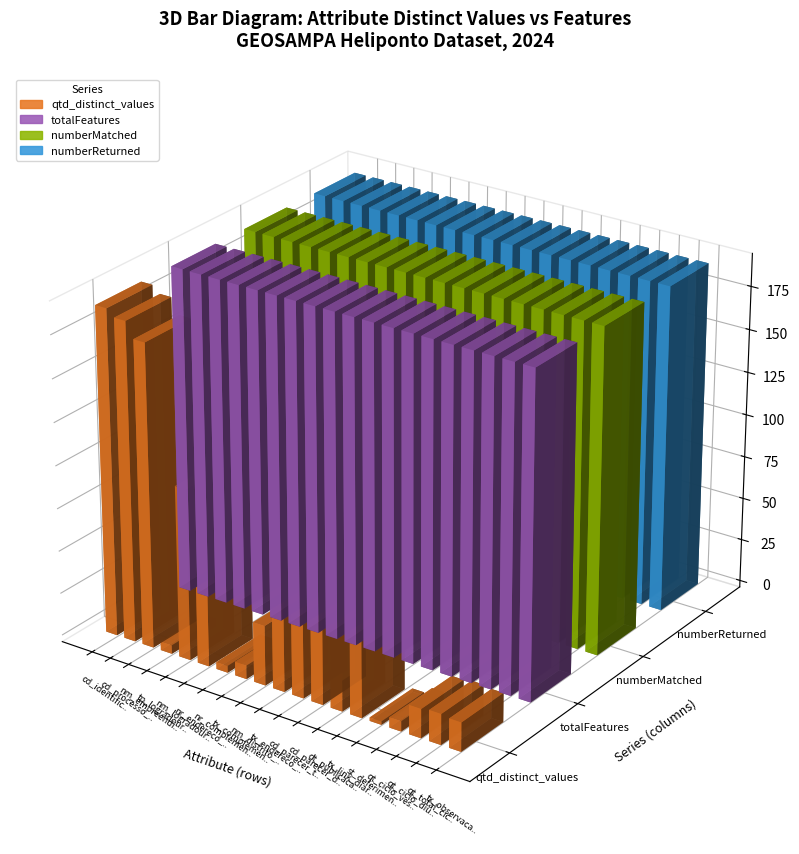

What is the total value across all series at cd_identificador_heliponto?

760